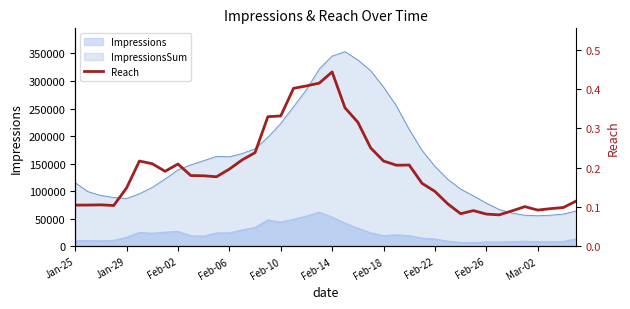

How many points are lower than both their immediate neighbors (excluding endpoints)?

7